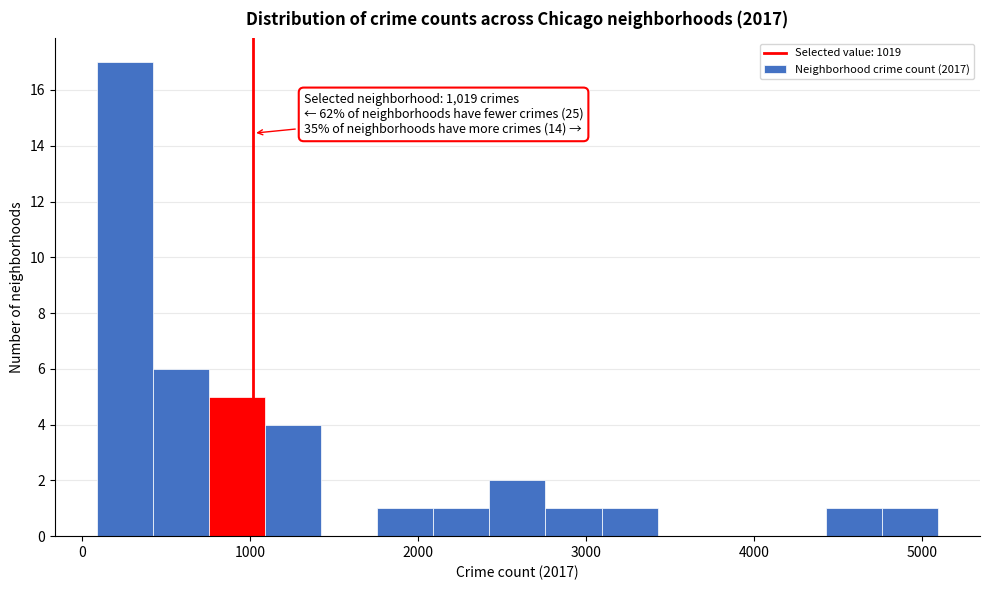

Read against the x-axis, roughly where is the centre of the tallest bar?

300